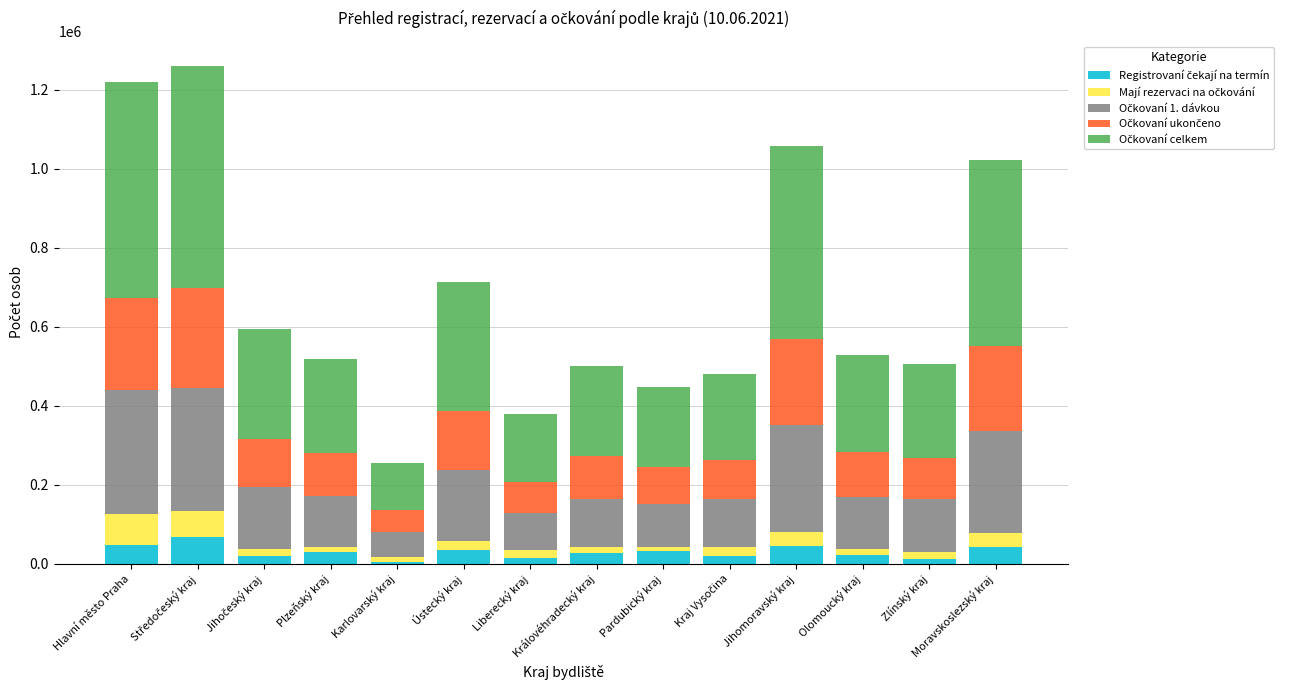

Between Plzeňský kraj and Pardubický kraj, which is larger?

Pardubický kraj